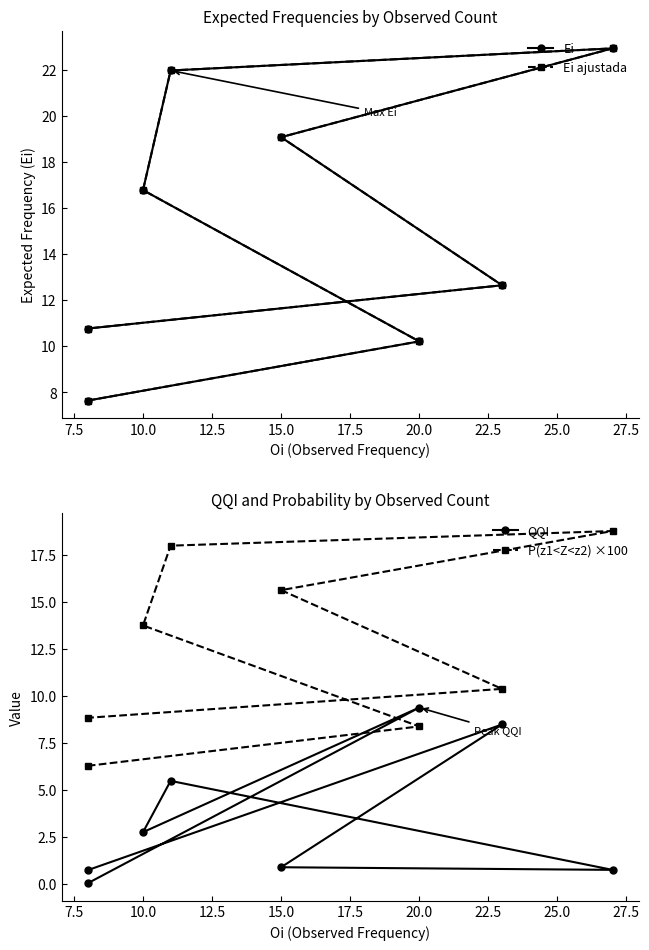

What is the sum of all Ei values?

122.0